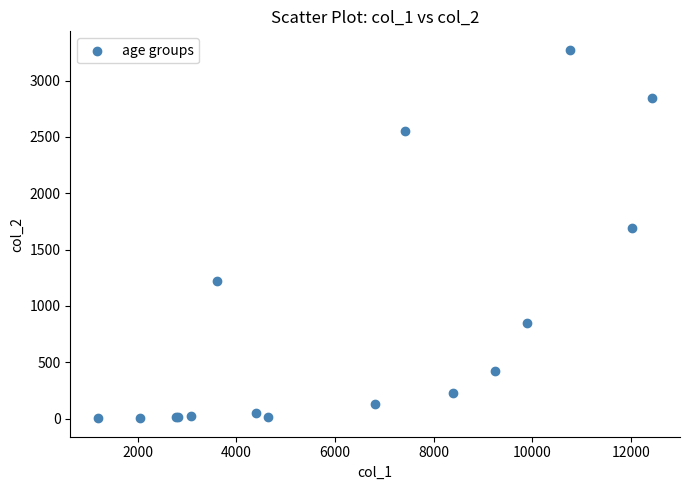

What Y value in the scatter plot is closest to 1638?

1690